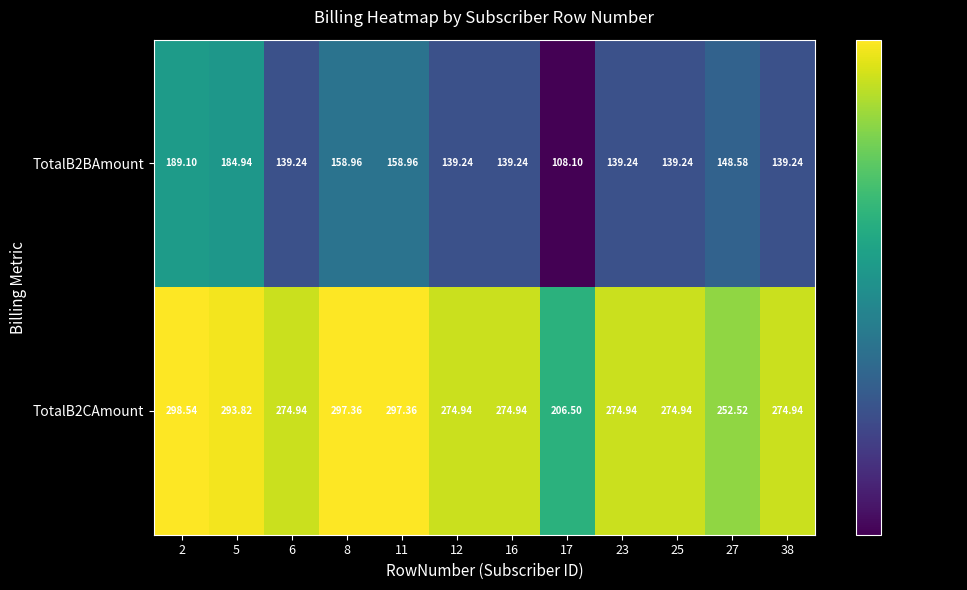

At how many categories does at least one series exceed 211?

11